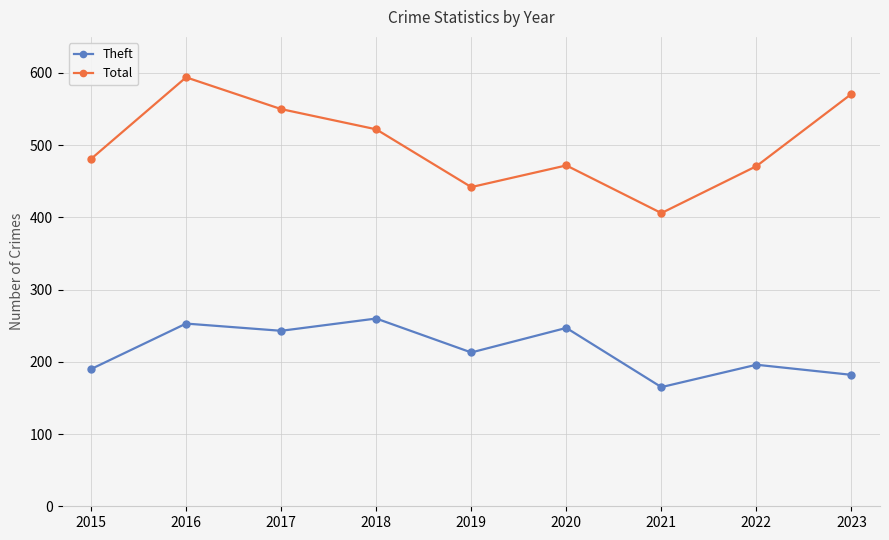

Which category has the lowest value across all series?

2021